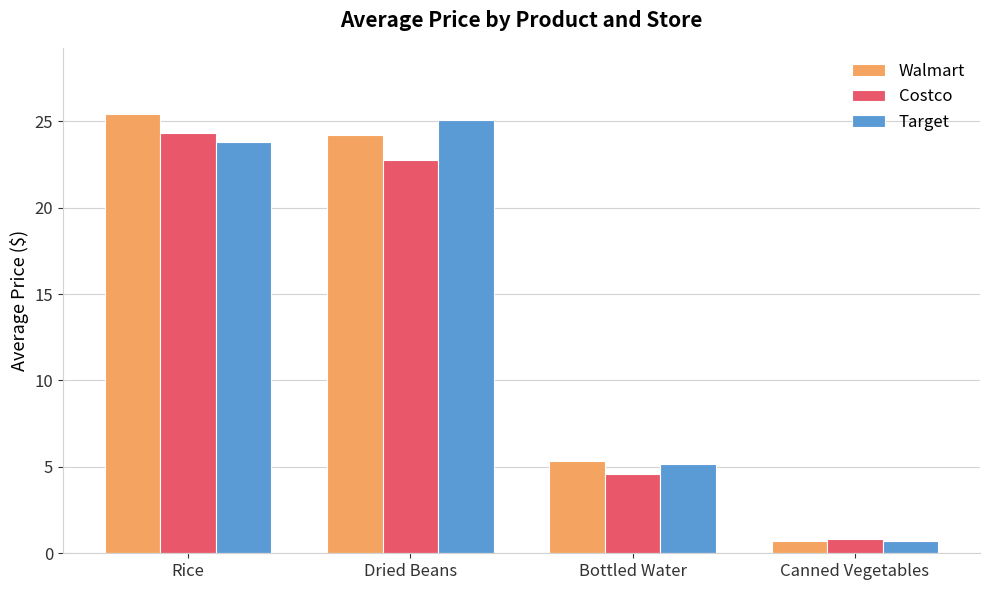

Rank the categories by Costco value from lowest to highest.

Canned Vegetables, Bottled Water, Dried Beans, Rice